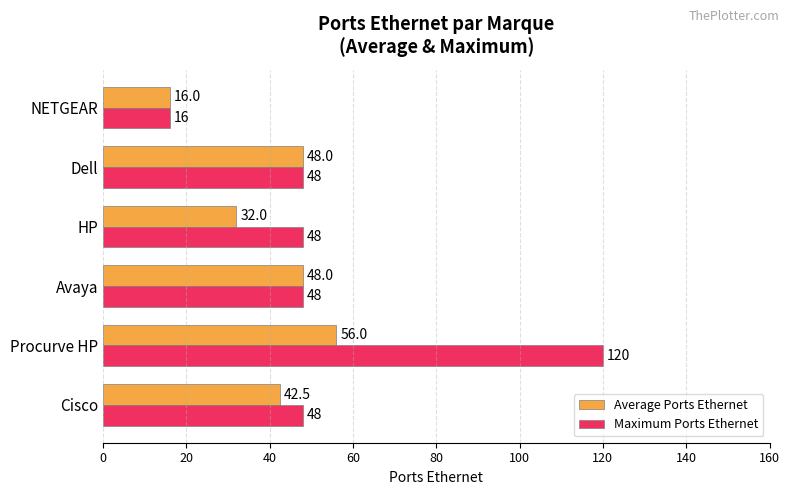

Where is Average Ports Ethernet nearest to the value 36?

HP